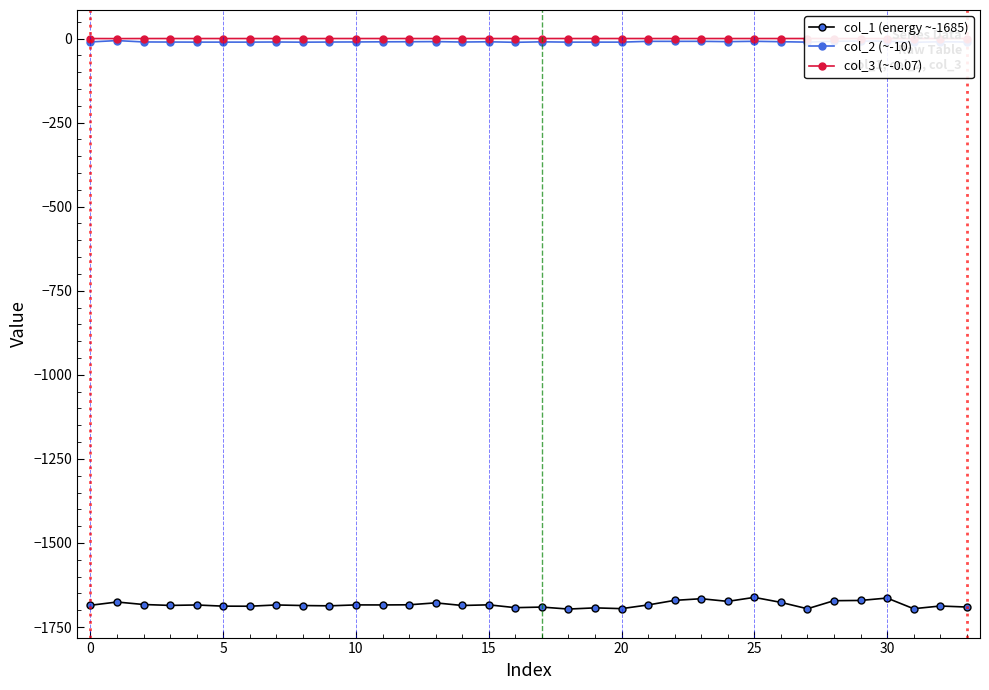

True or false: col_1 (energy ~-1685) and col_3 (~-0.07) cross at least once.

False